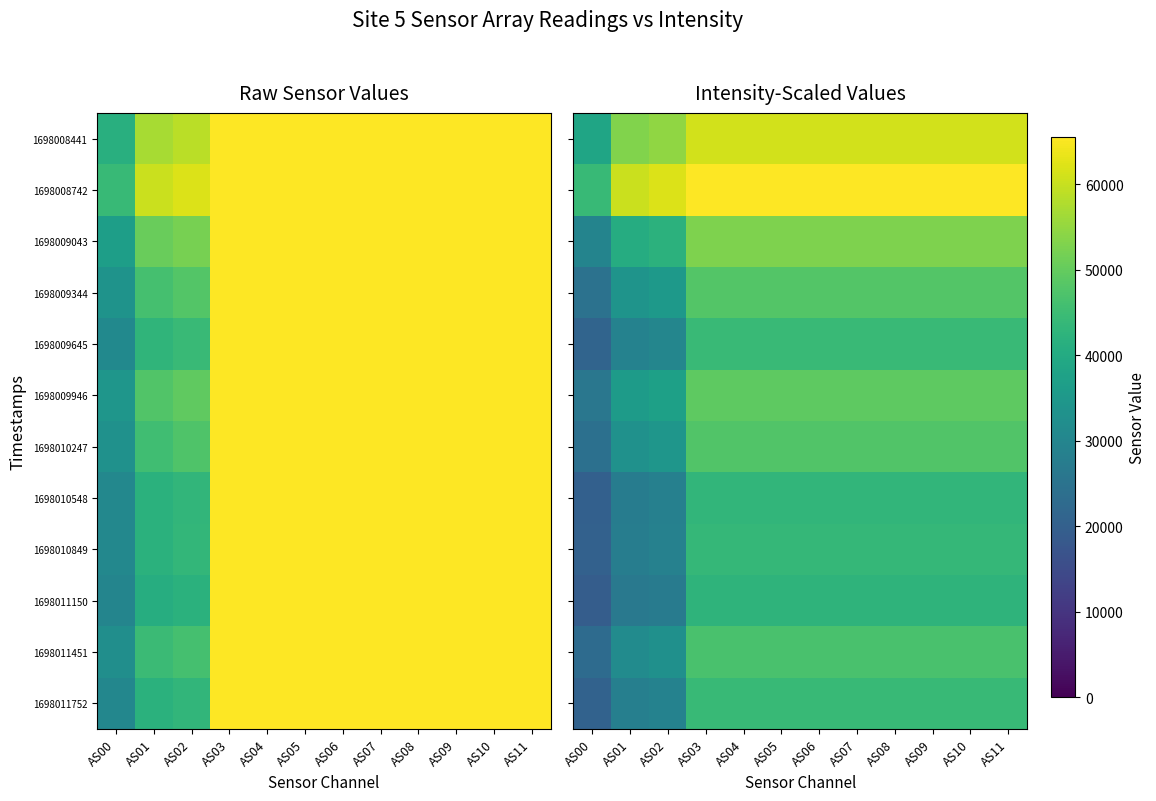

What is the spread (max minus min) of values at AS07?

22885.0